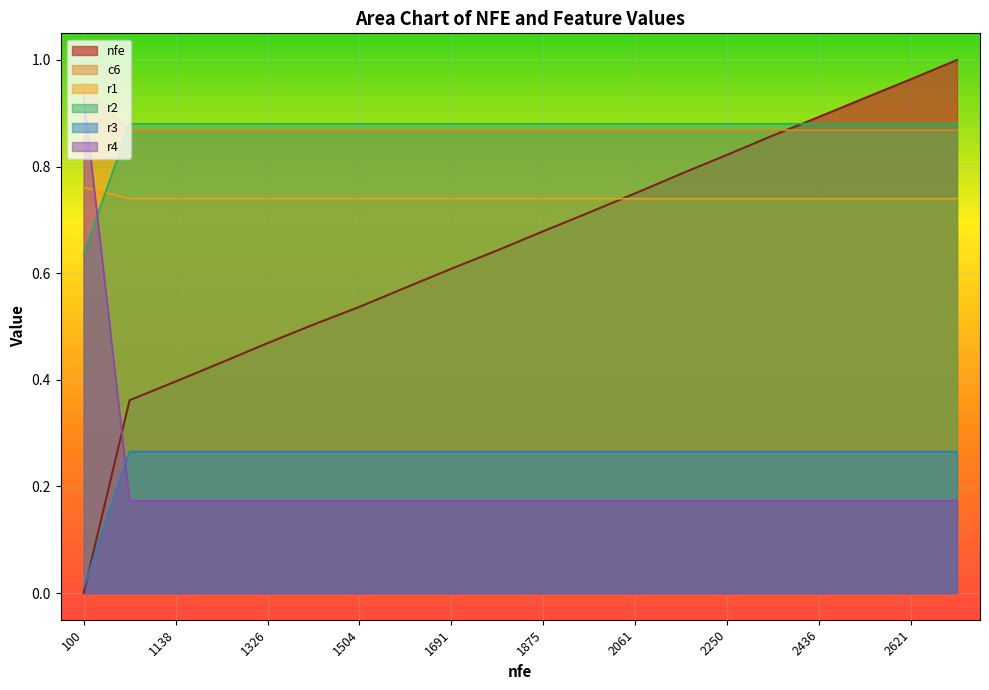

True or false: r1 has more than 2 points higher than both neighbors.

False